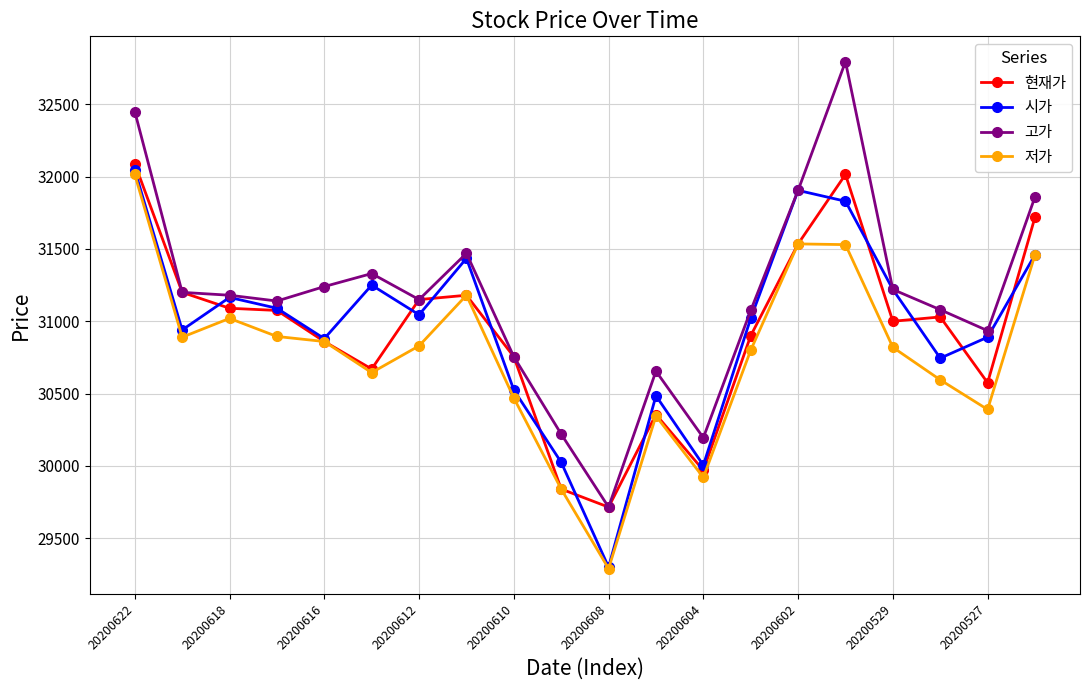

Which series has the largest range (max minus min)?

고가